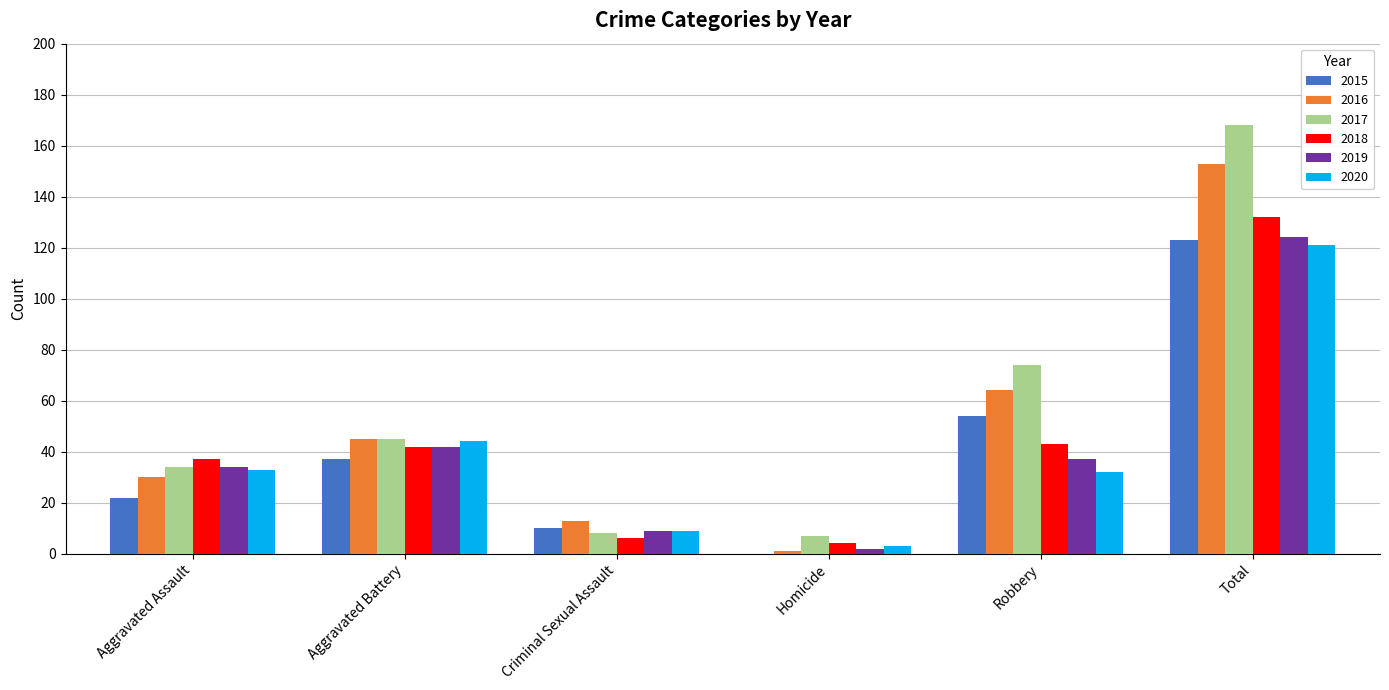

Where is 2015 nearest to the value 61?

Robbery